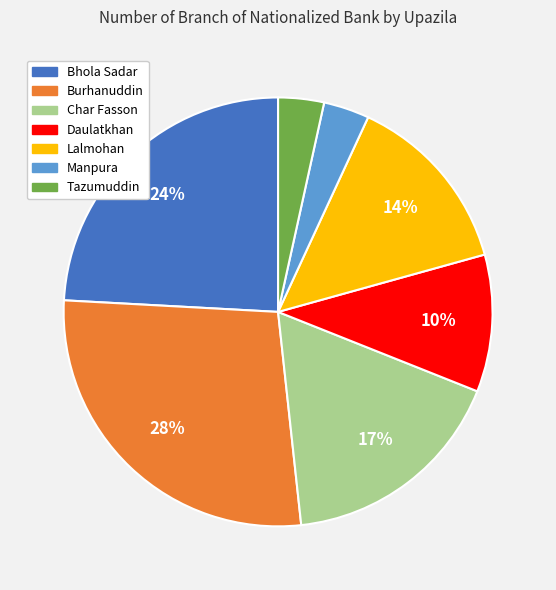

Which category has the biggest portion of the pie?

Burhanuddin